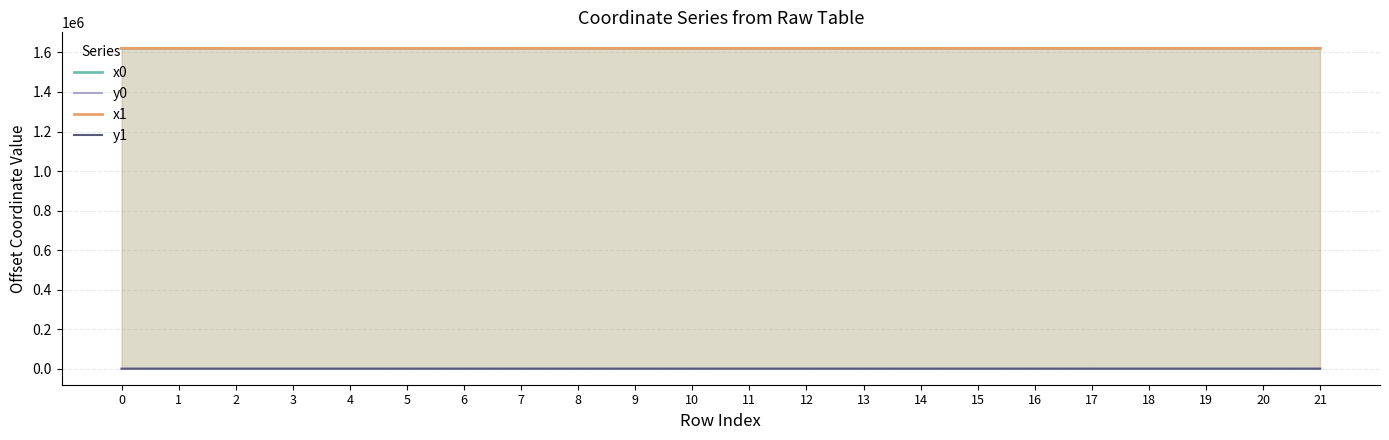

At 16, list the series in order from largest to smallest.

x1, x0, y1, y0